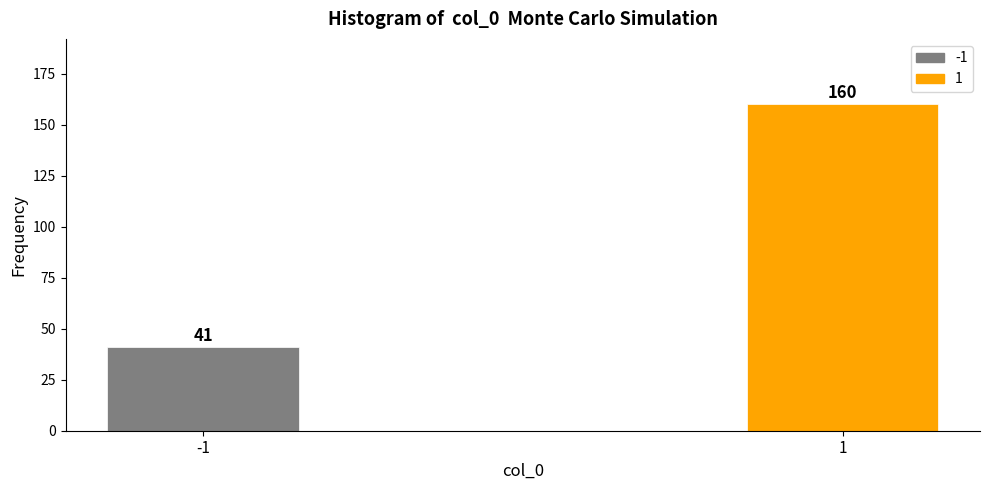

Reading left to right, transcribe all the data shown in this chart.

41	160